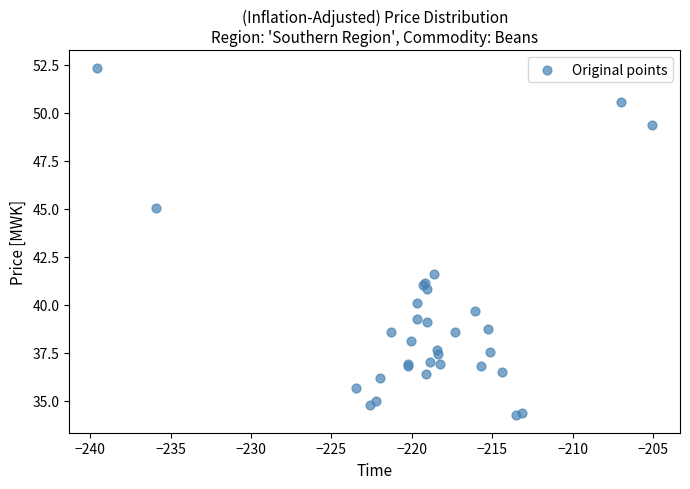

What Y value in the scatter plot is closest to 43?

41.6